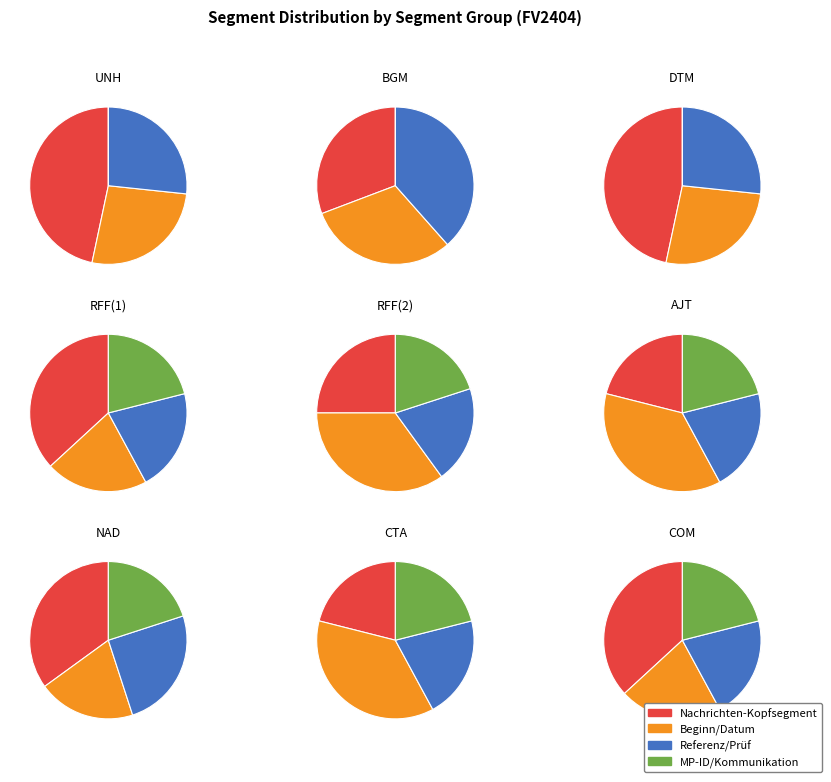

To the nearest percent, what is the difference between the Nachrichten-Kopfsegment and Referenz einer vorangegangenen Nachricht slice percentages?

7%